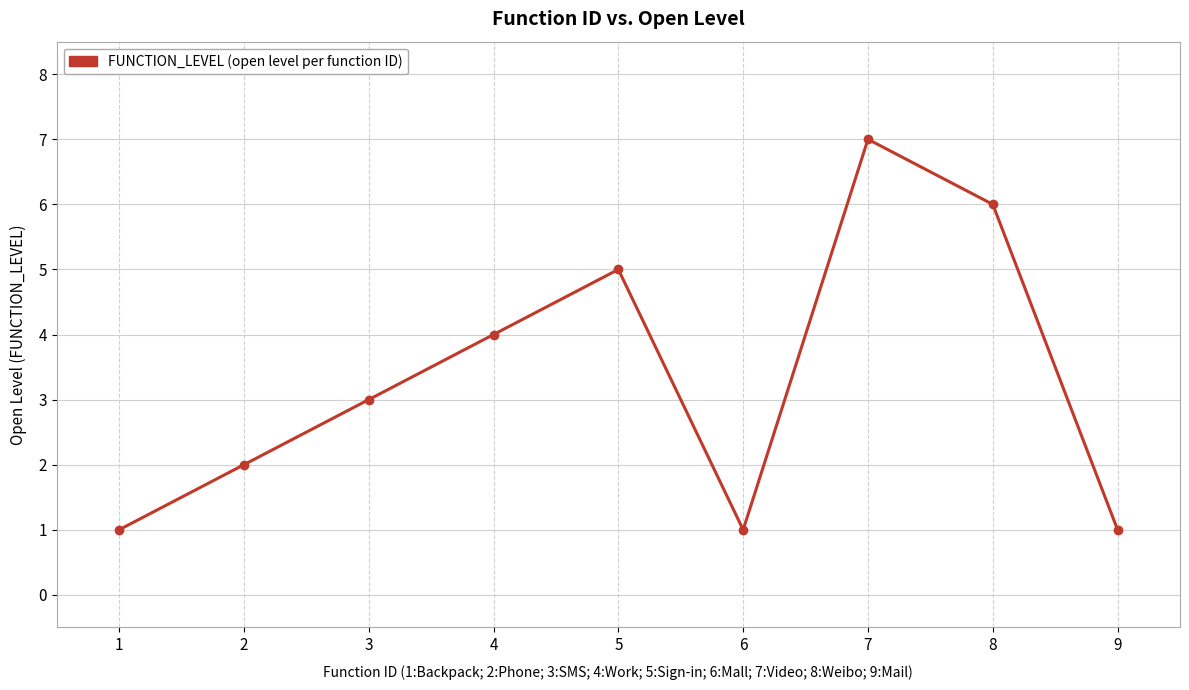

True or false: there are more than 1 points higher than both neighbors.

True